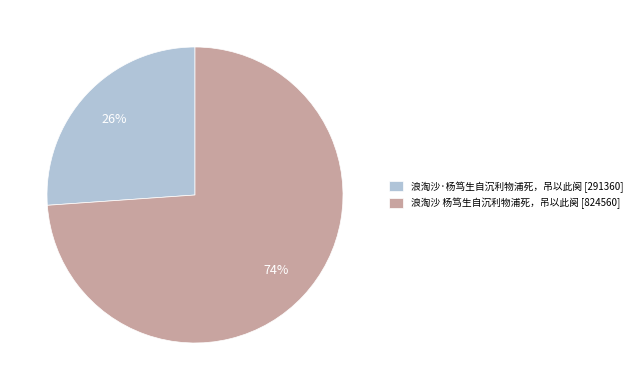

What is the largest slice in the pie chart?

浪淘沙 杨笃生自沉利物浦死，吊以此阕